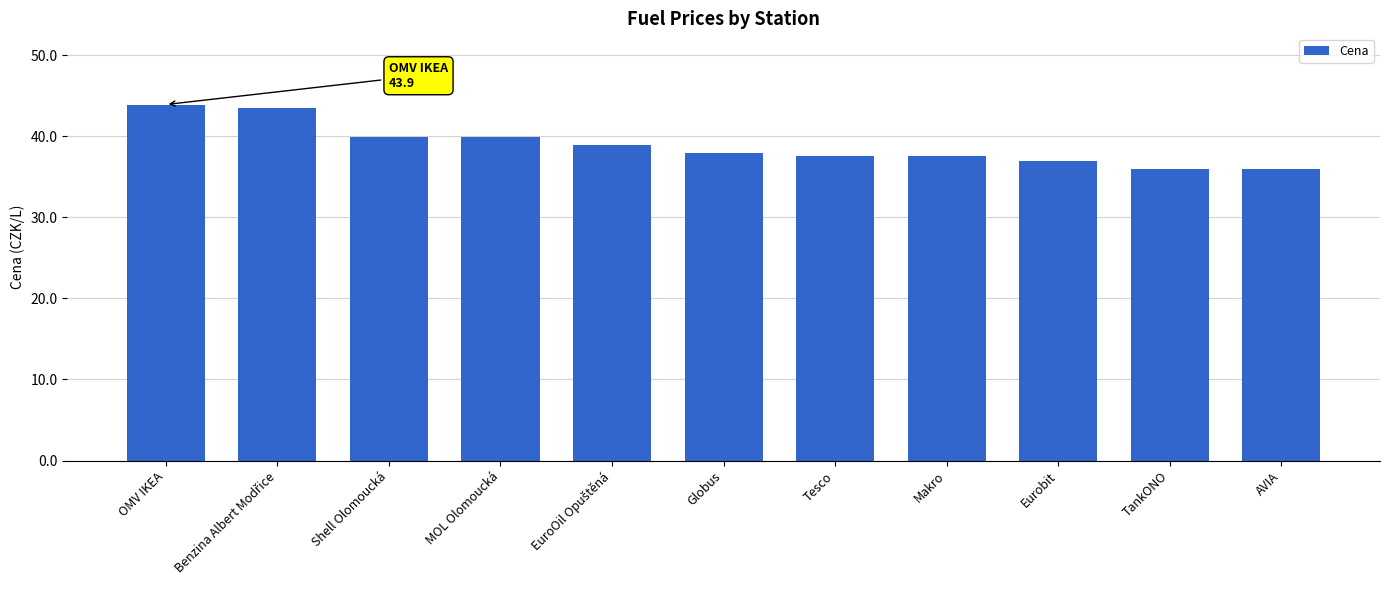

Is it true that the value at TankONO is 7.6?

False